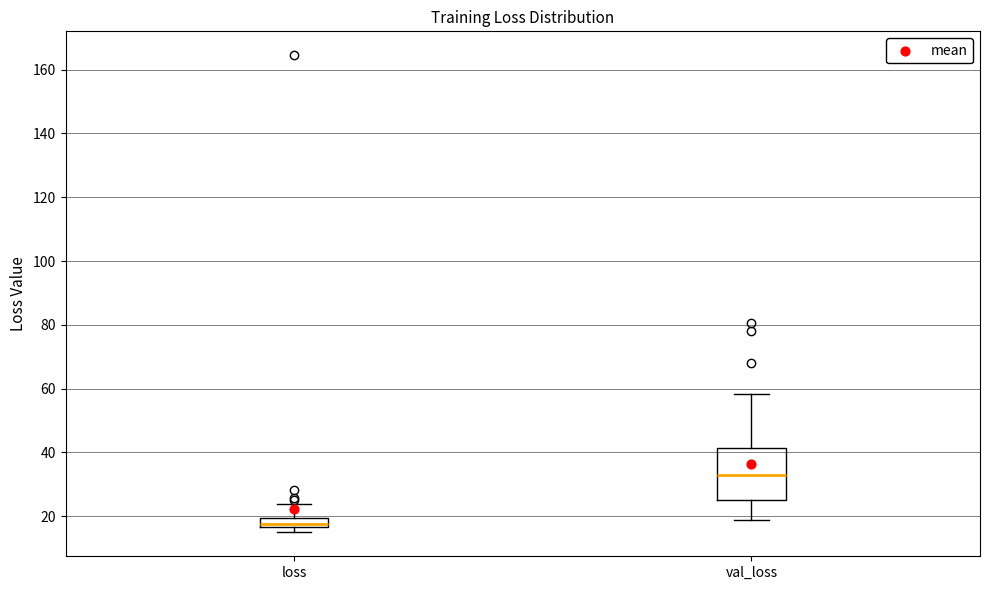

Where is the upper edge of the box for val_loss on the y-axis? The values are not printed on the chart, so give them approximately, as read against the axis.

42